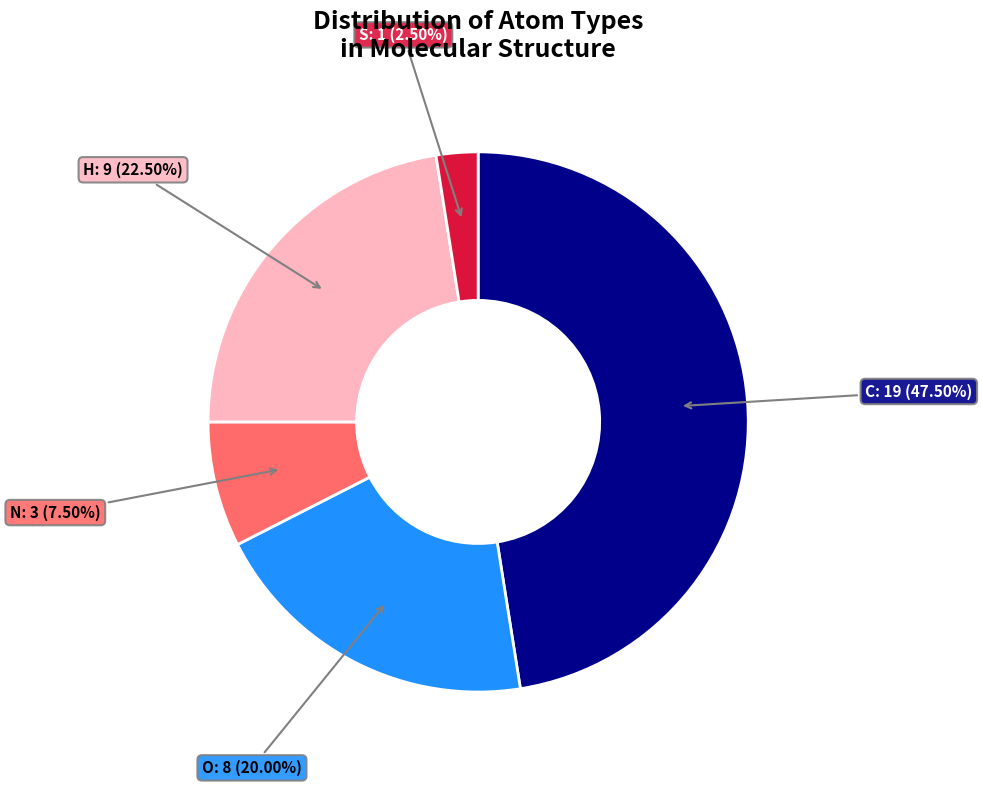

What is the total percentage of H and O?

42.5%